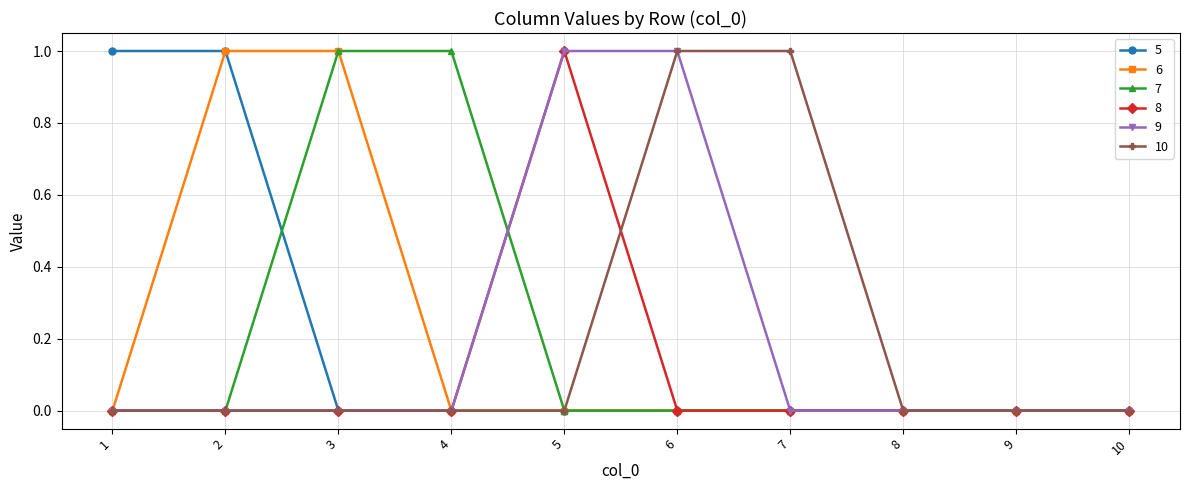

Does the chart display data point markers on the line(s)?

Yes